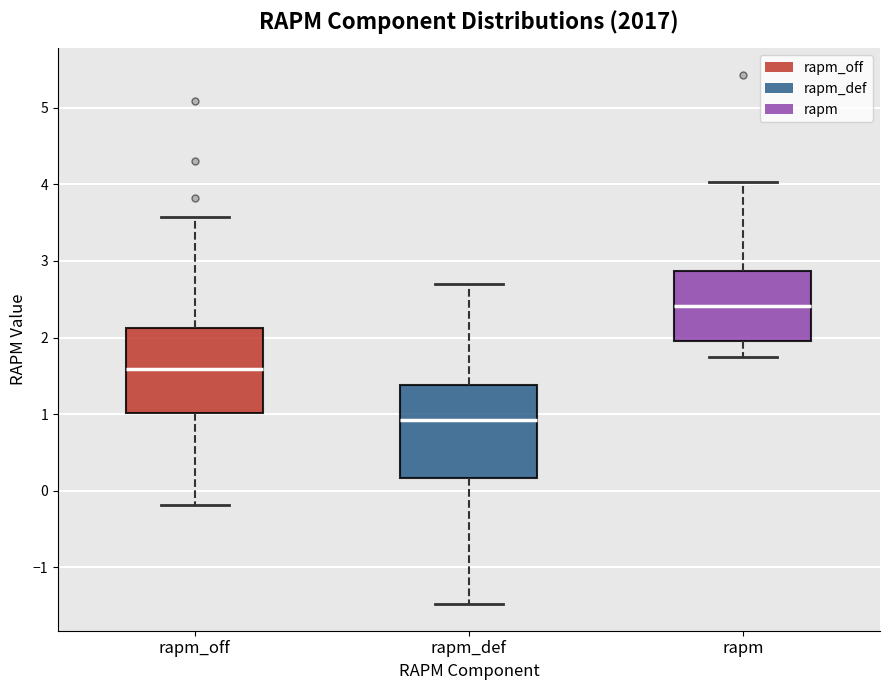

Which box is the tallest, from its lower edge to its upper edge?

rapm_def